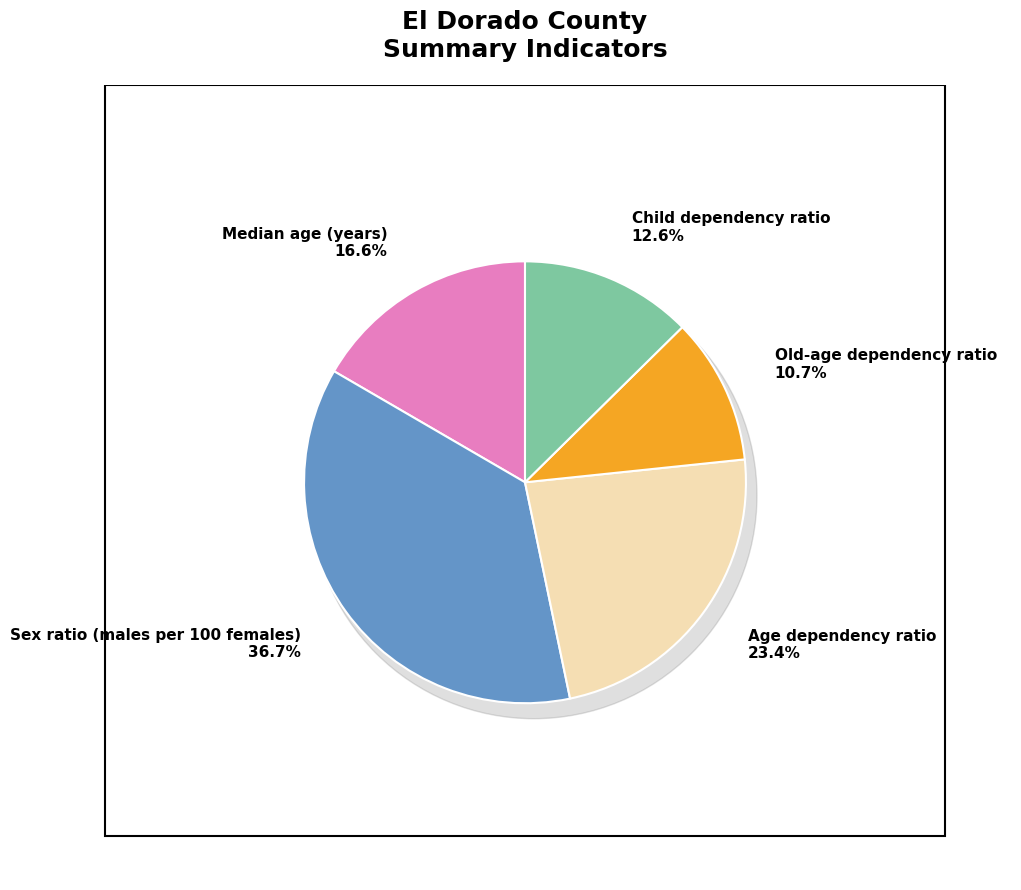

Which category has the smallest portion of the pie?

Old-age dependency ratio